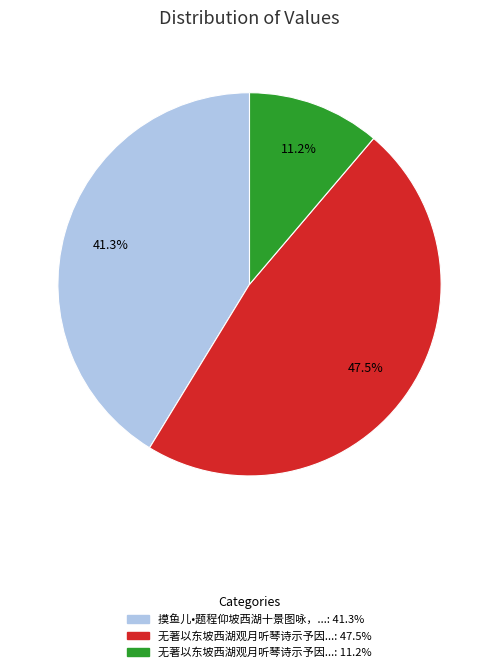

Does any single category account for the majority?

No